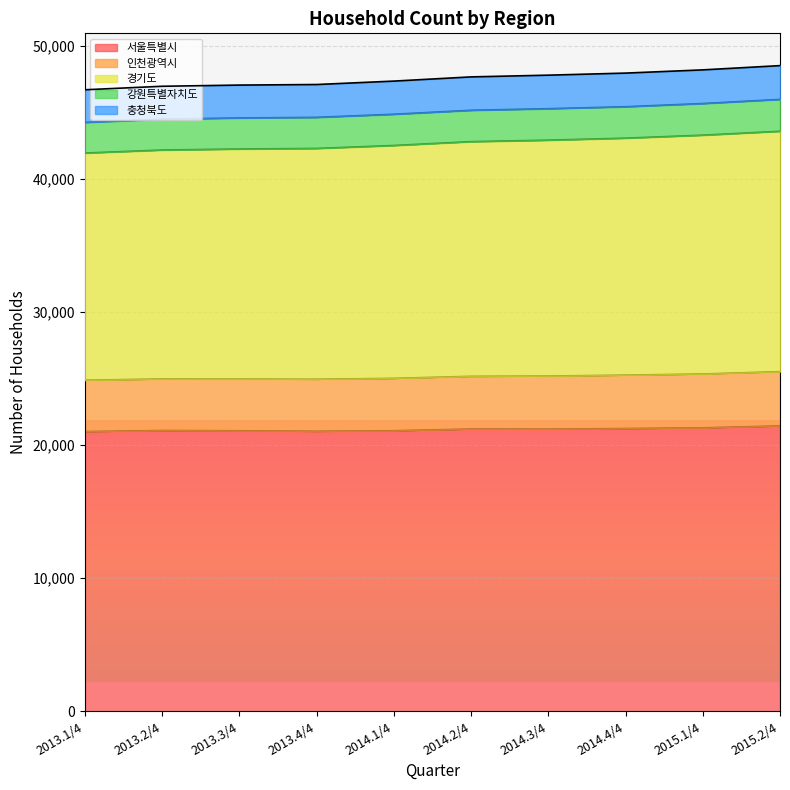

True or false: 경기도 and 서울특별시 intersect in this chart.

False